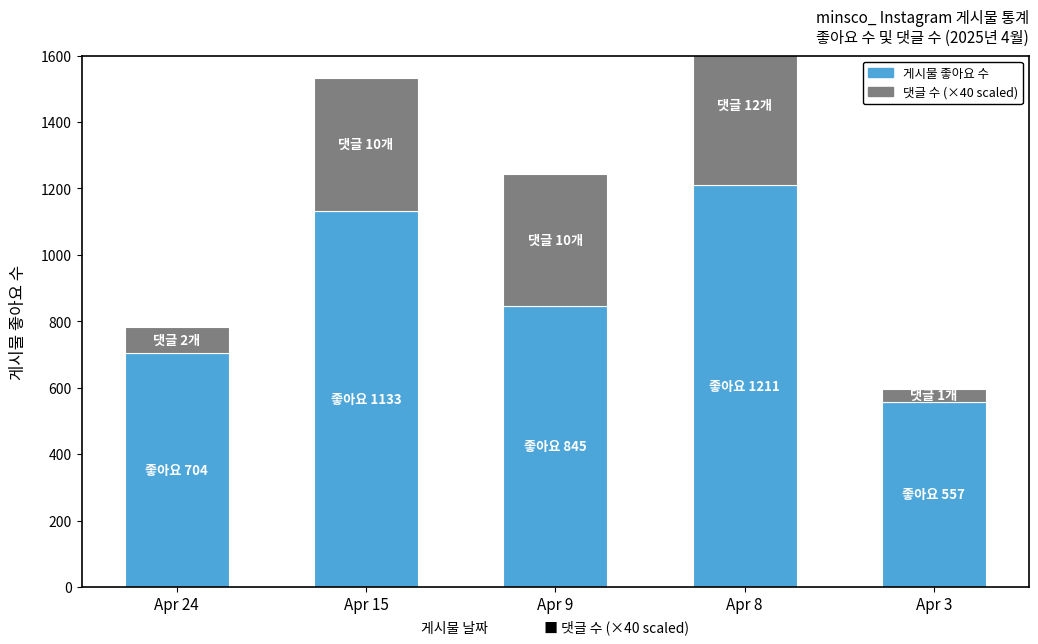

True or false: 댓글 수 (×40) has a value of 40 at Apr 3.

True